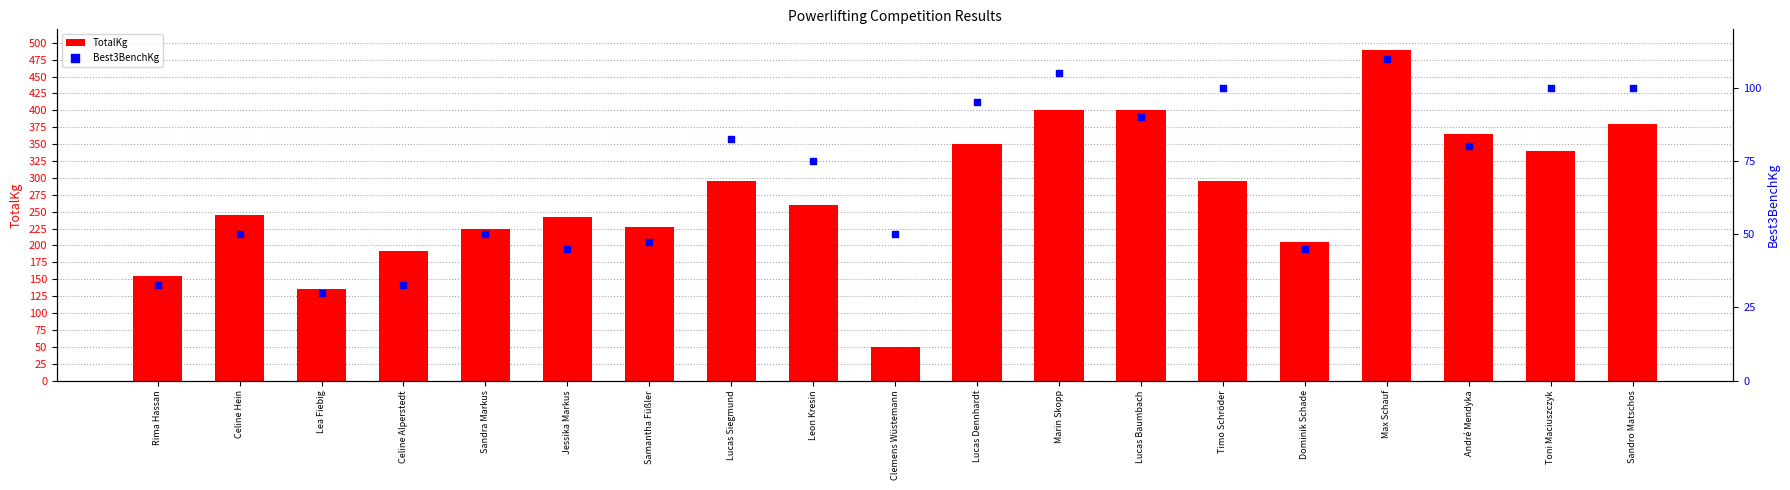

Which series contains the lowest Y value?

Best3BenchKg